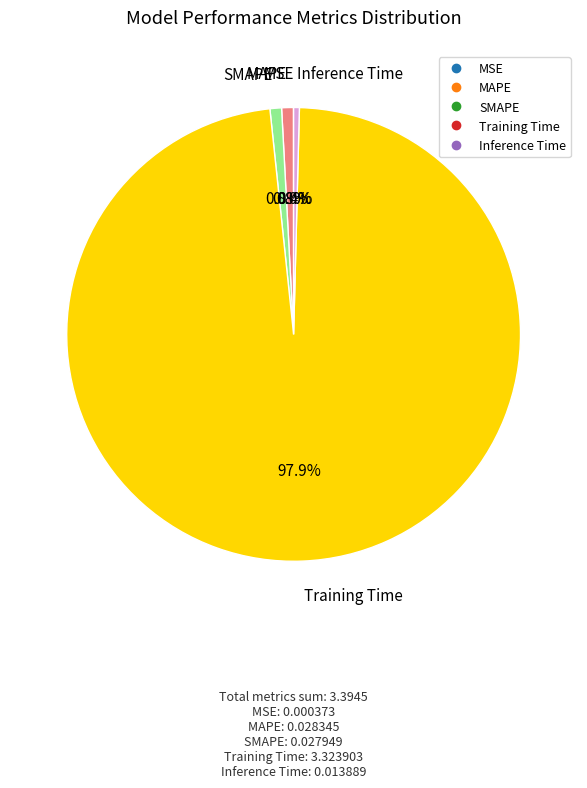

Is there any slice that represents more than half of the pie?

Yes